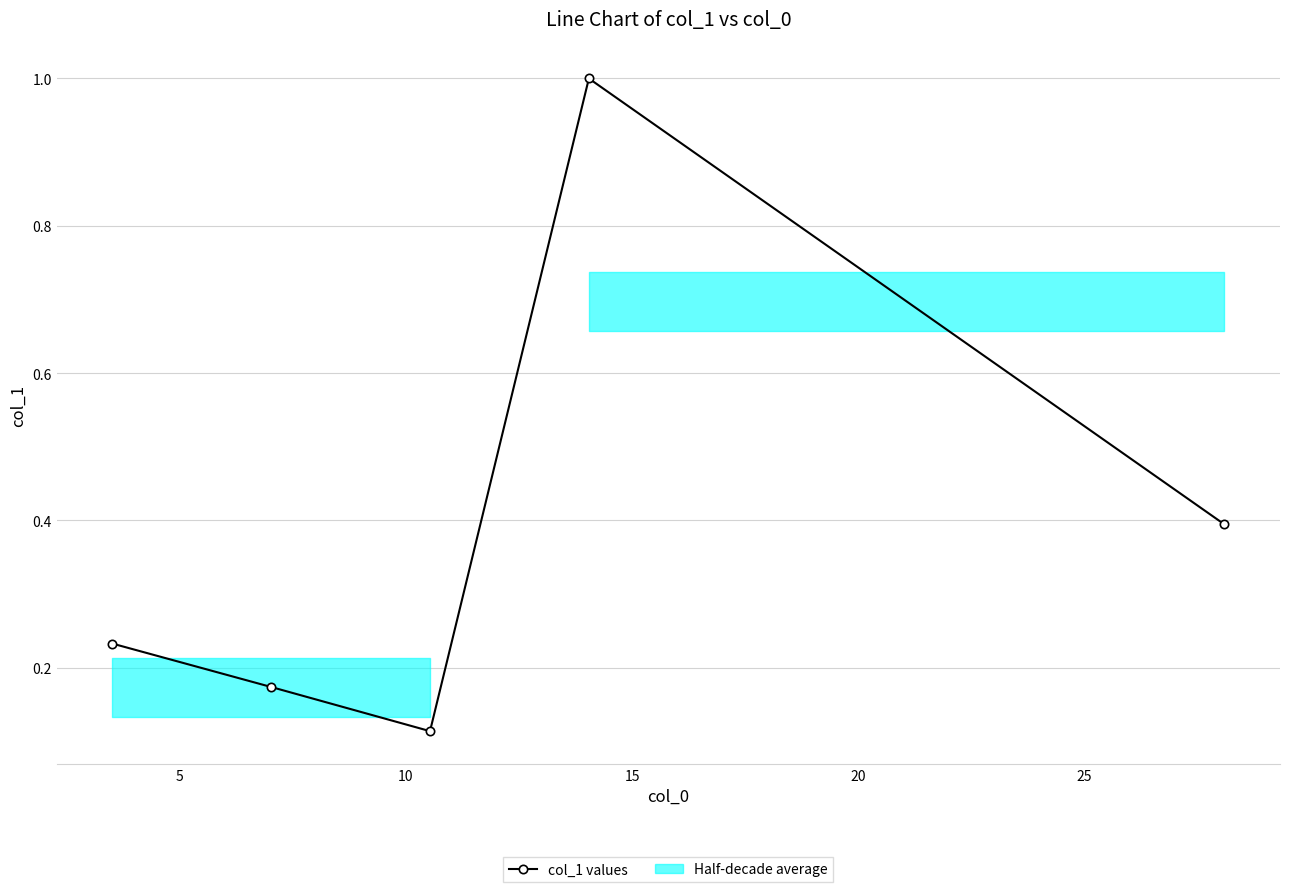

What is the difference between the maximum and minimum values?

0.9